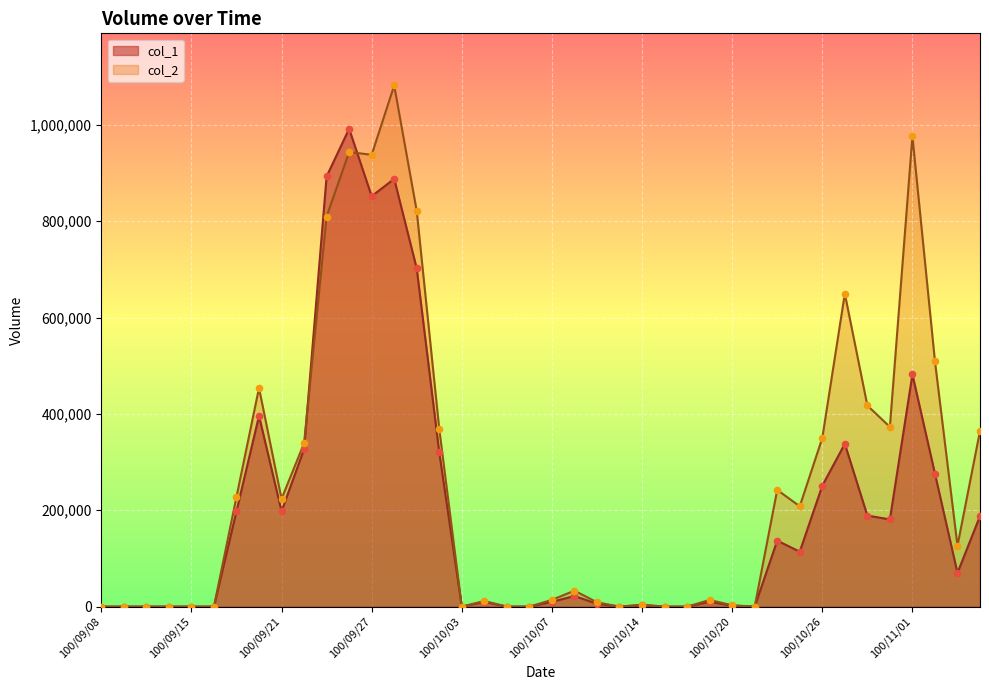

Which series reaches the maximum Y coordinate?

col_2